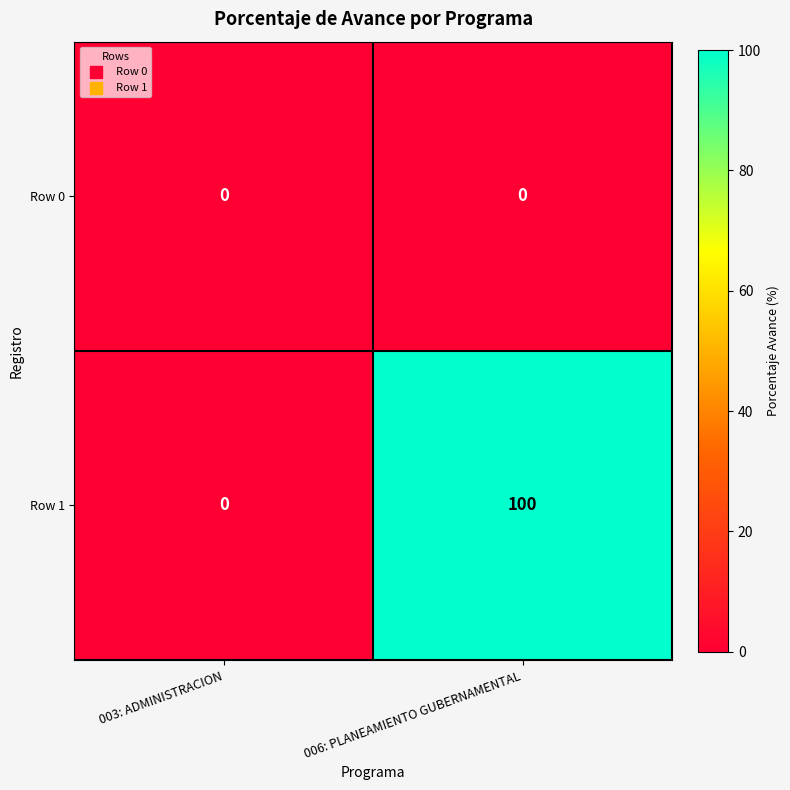

Which series has the largest total across all categories?

Row 1